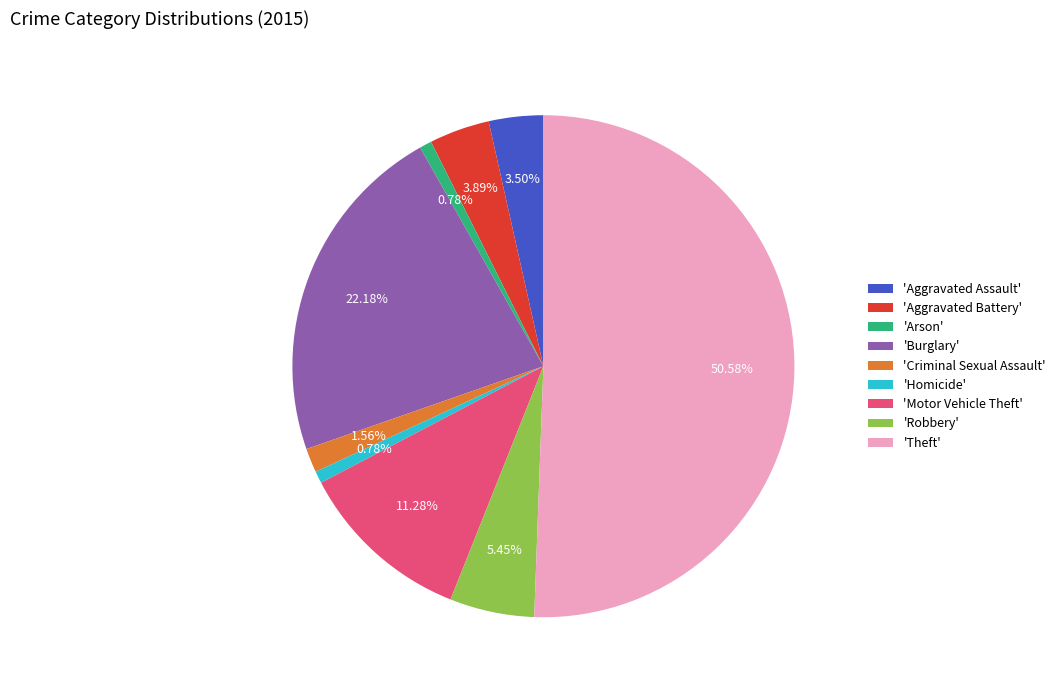

What is the majority slice?

'Theft'